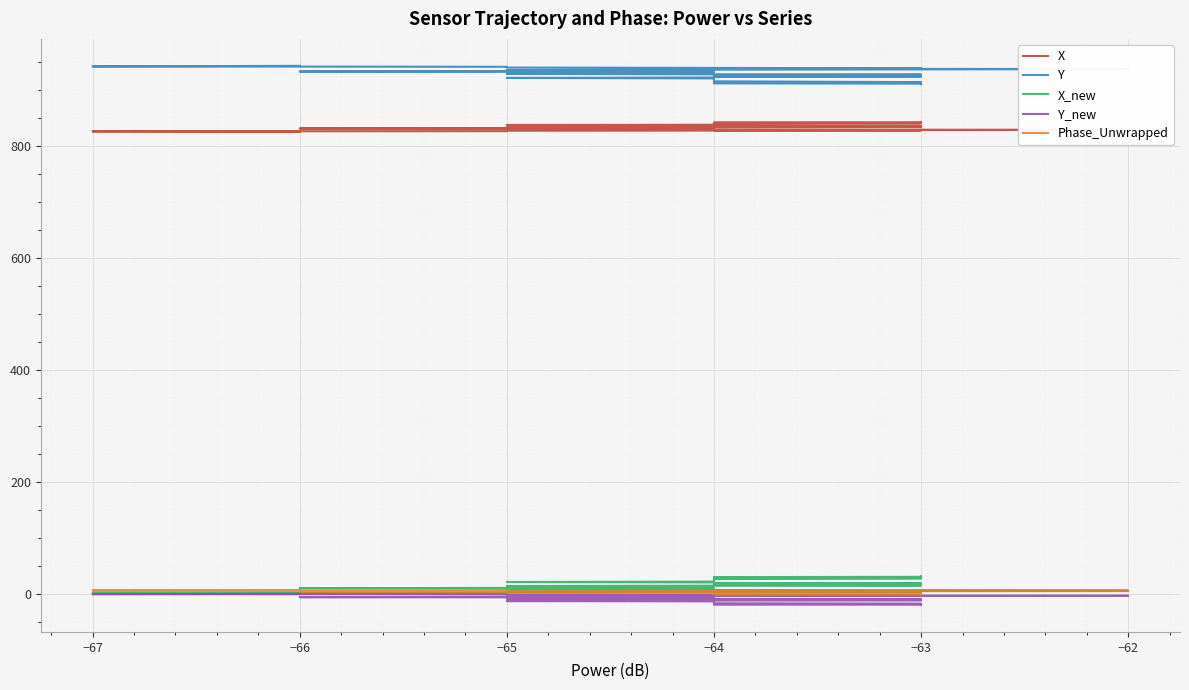

Which series has the largest total across all categories?

Y